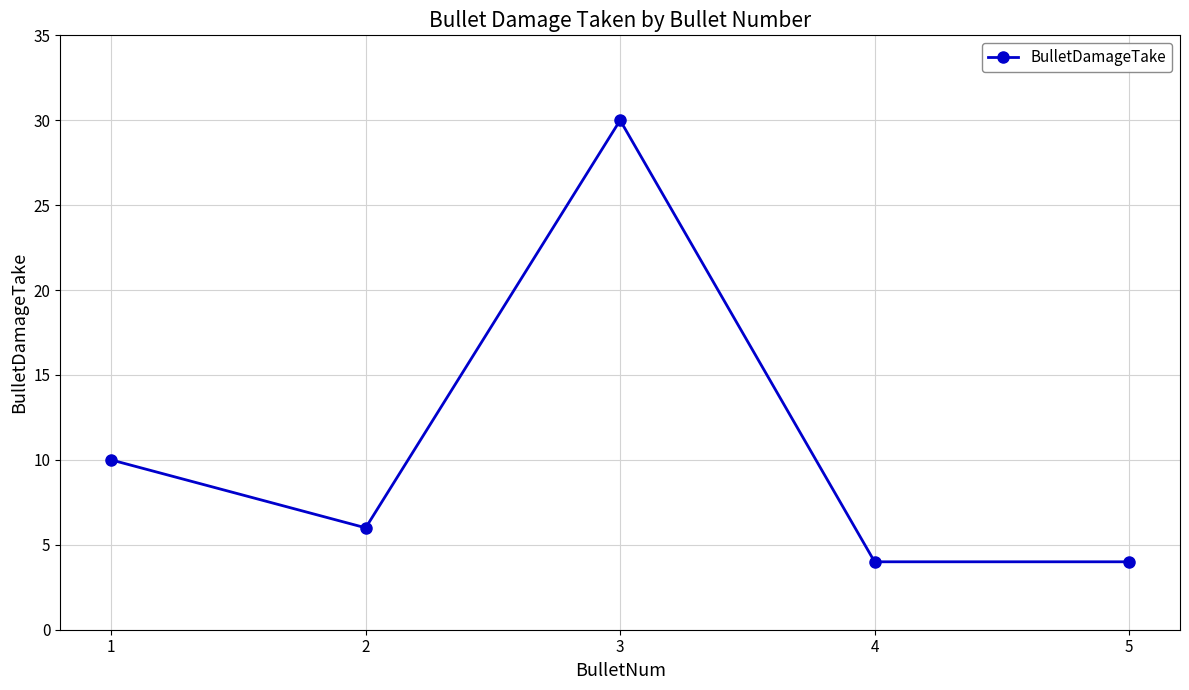

What value does the data have at 3?

30